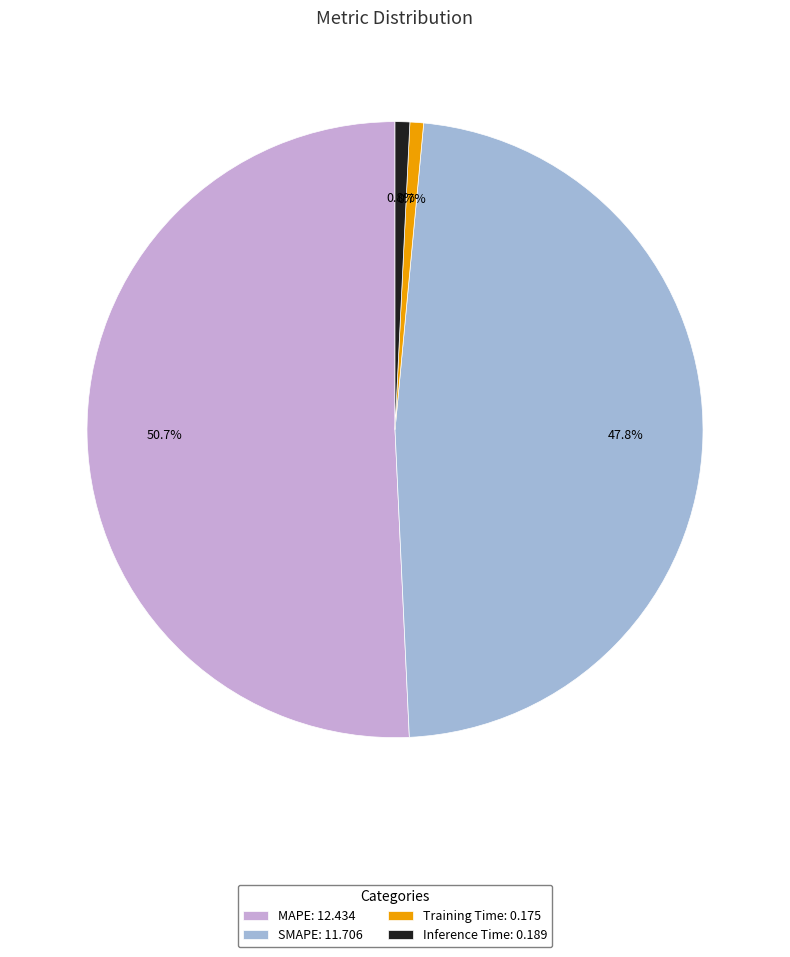

Between MAPE: 12.434 and Training Time: 0.175, which is larger?

MAPE: 12.434